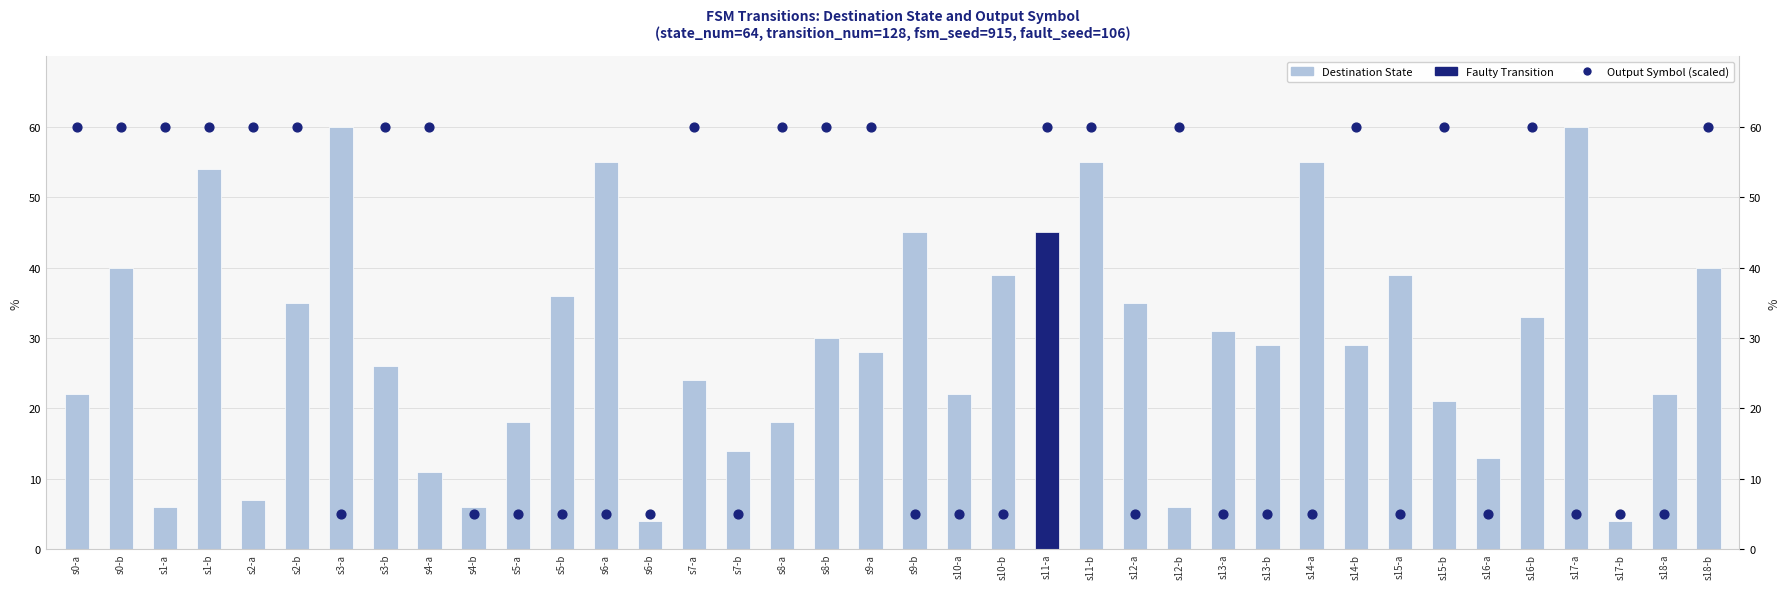

At which category is the sum across all series the highest?

s11-b